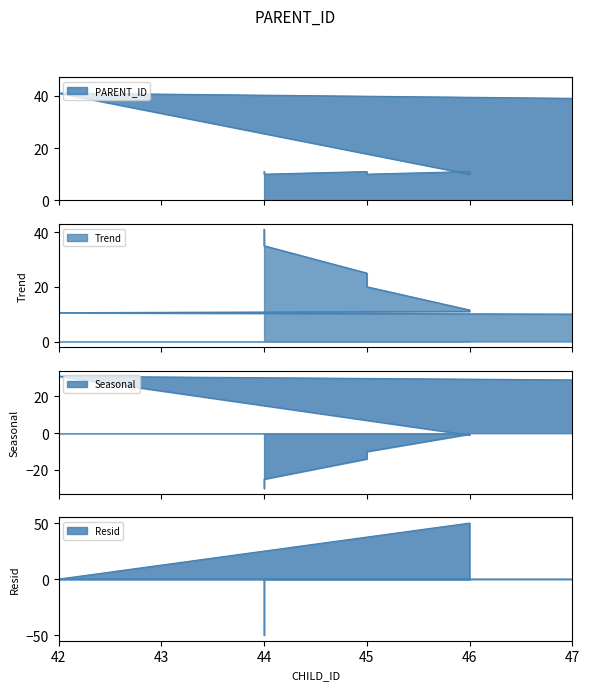

What is the sum of the values at 47 and 46?

49